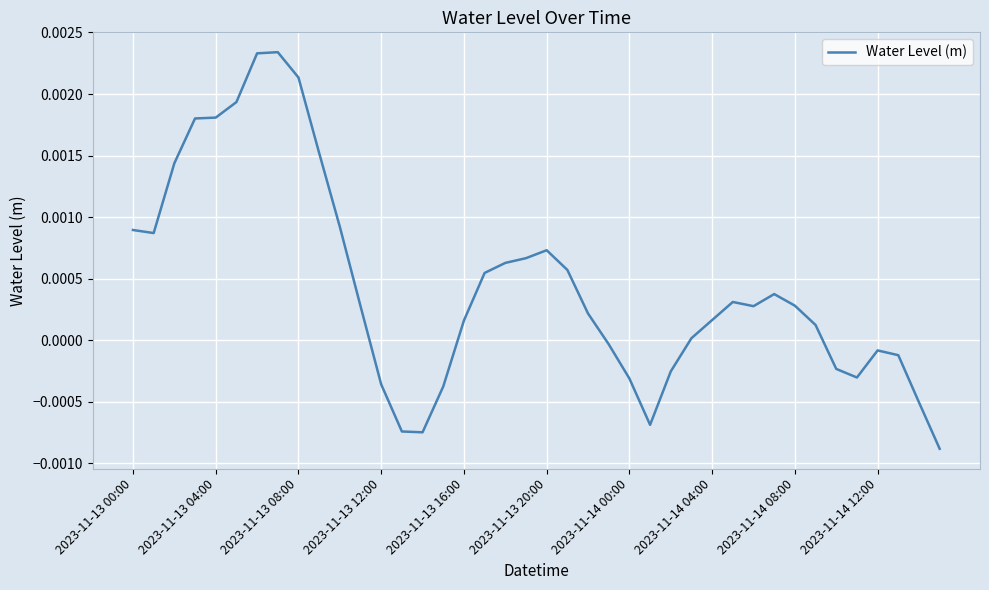

Which has a higher value, 2023-11-14 12:00 or 2023-11-13 16:00?

2023-11-13 16:00